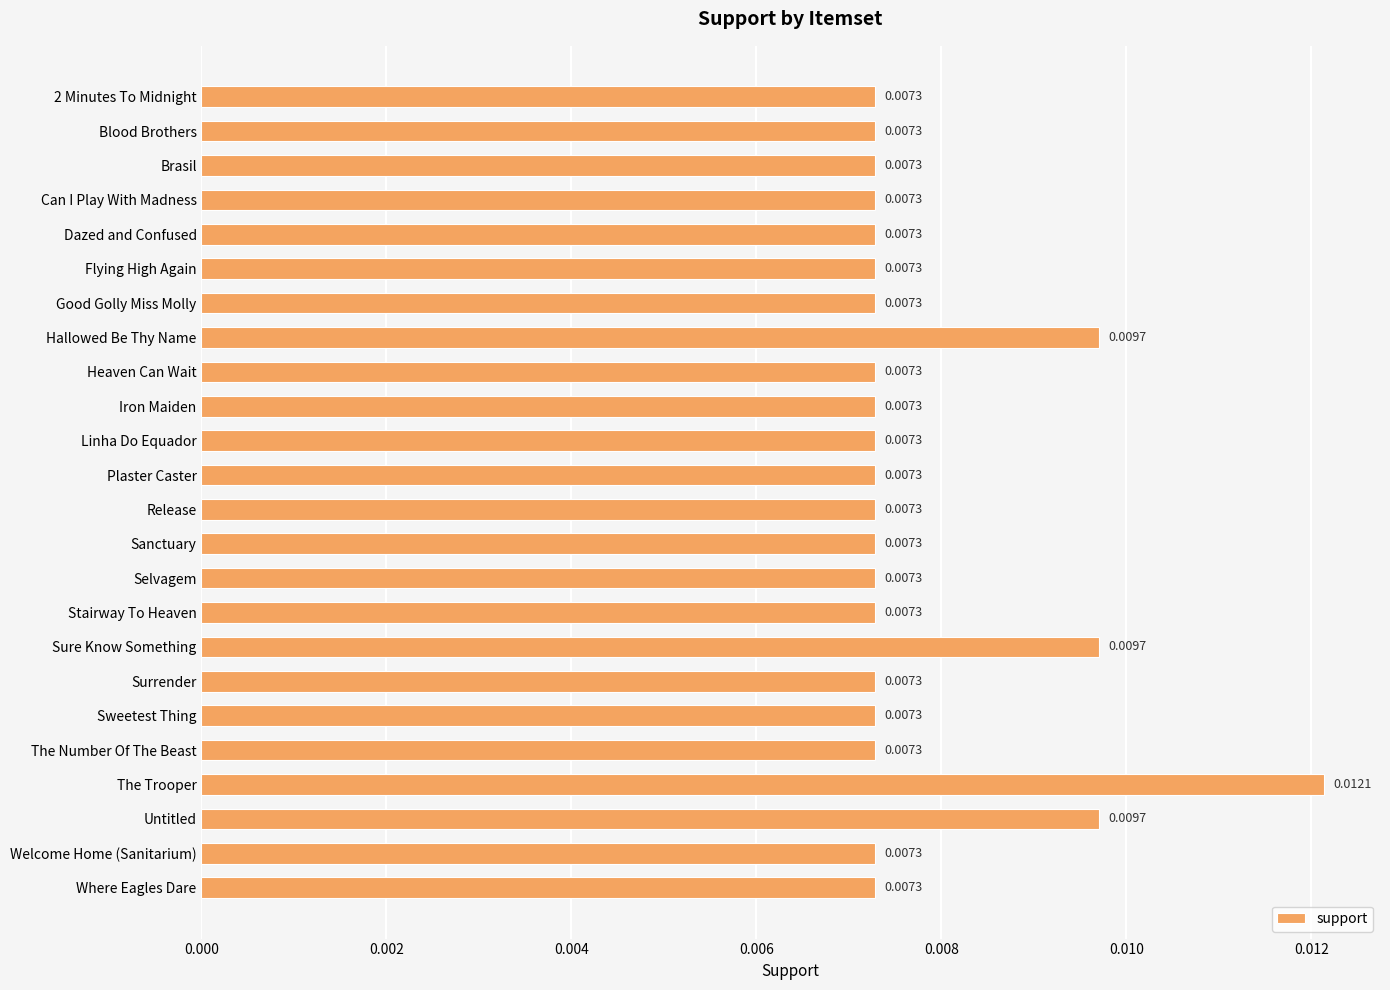

Which category has the highest value across all series?

The Trooper